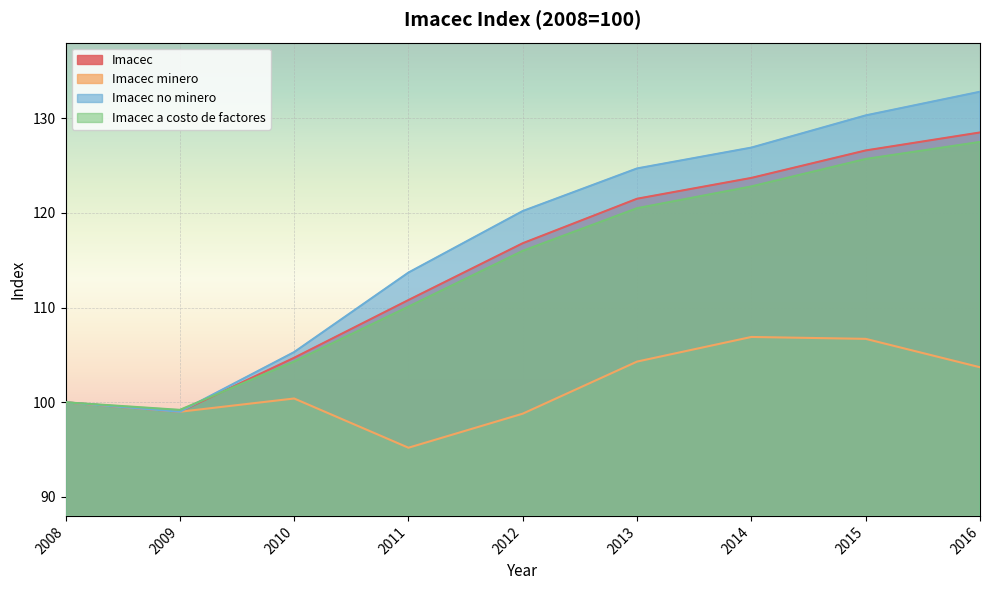

Rank the categories by Imacec minero value from highest to lowest.

2014, 2015, 2013, 2016, 2010, 2008, 2009, 2012, 2011